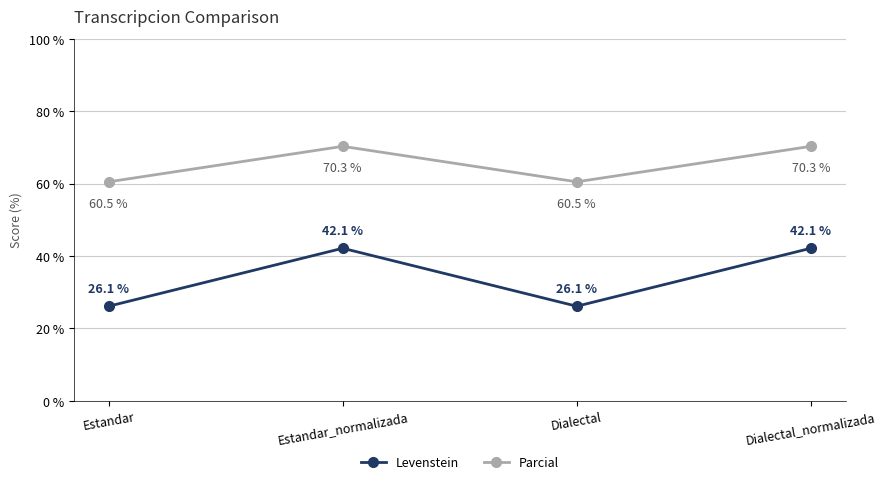

What are all the series names shown in the legend?

Levenstein, Parcial